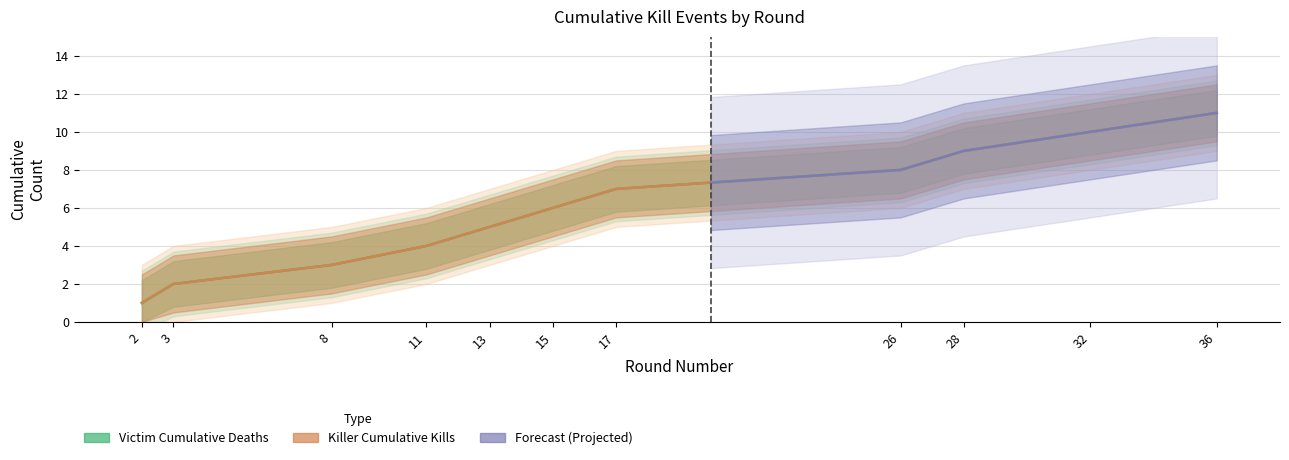

True or false: Kills per Round (Victim) and Kills per Round (Killer) cross at least once.

False